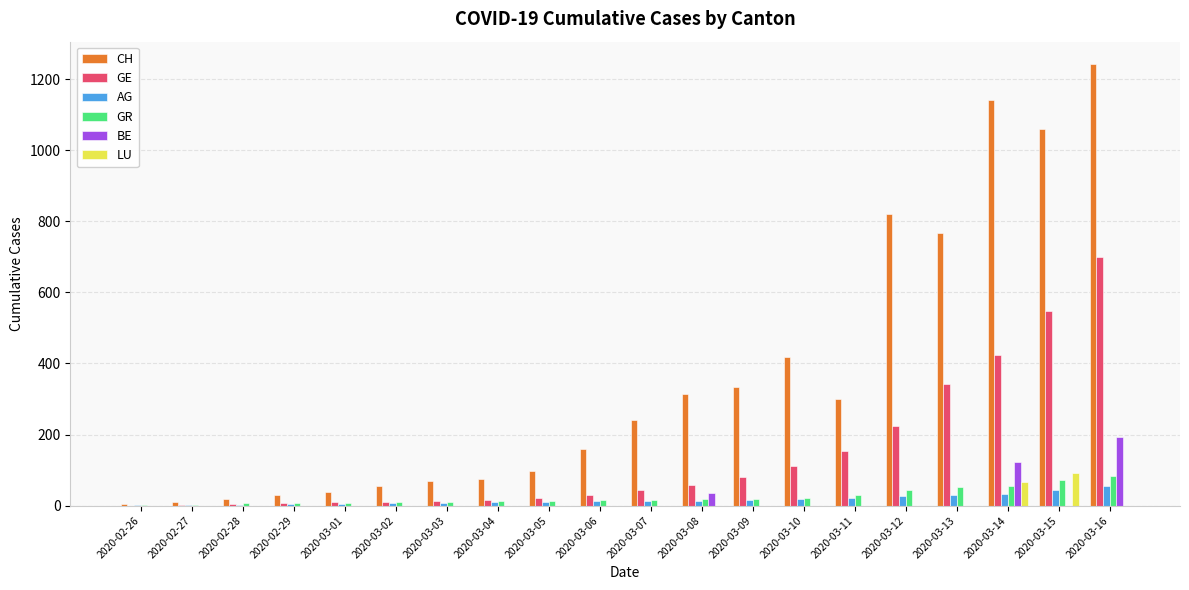

What is the sum of all BE values?

350